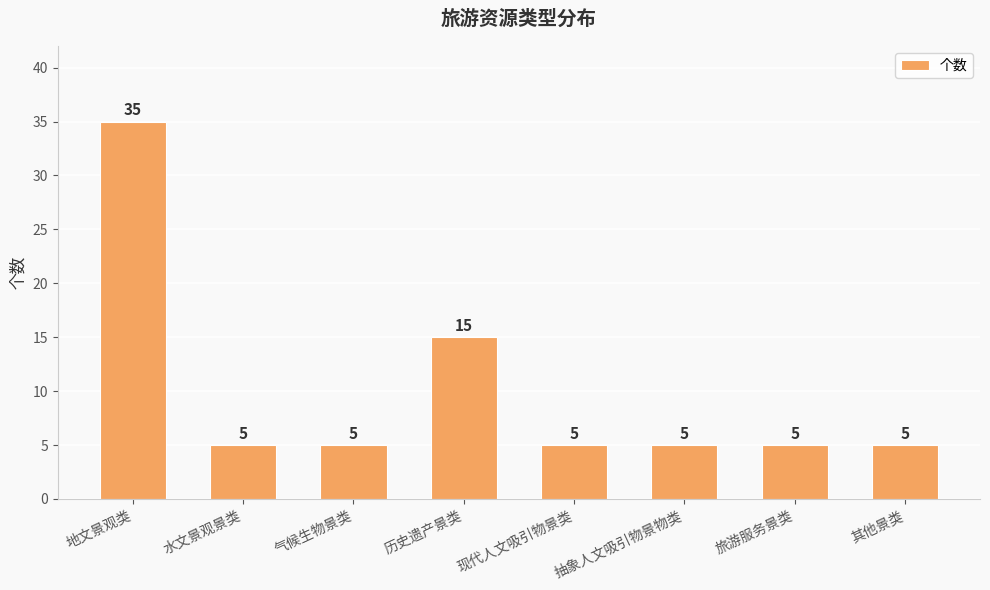

The chart shows a value of 9 at 抽象人文吸引物景物类. True or false?

False